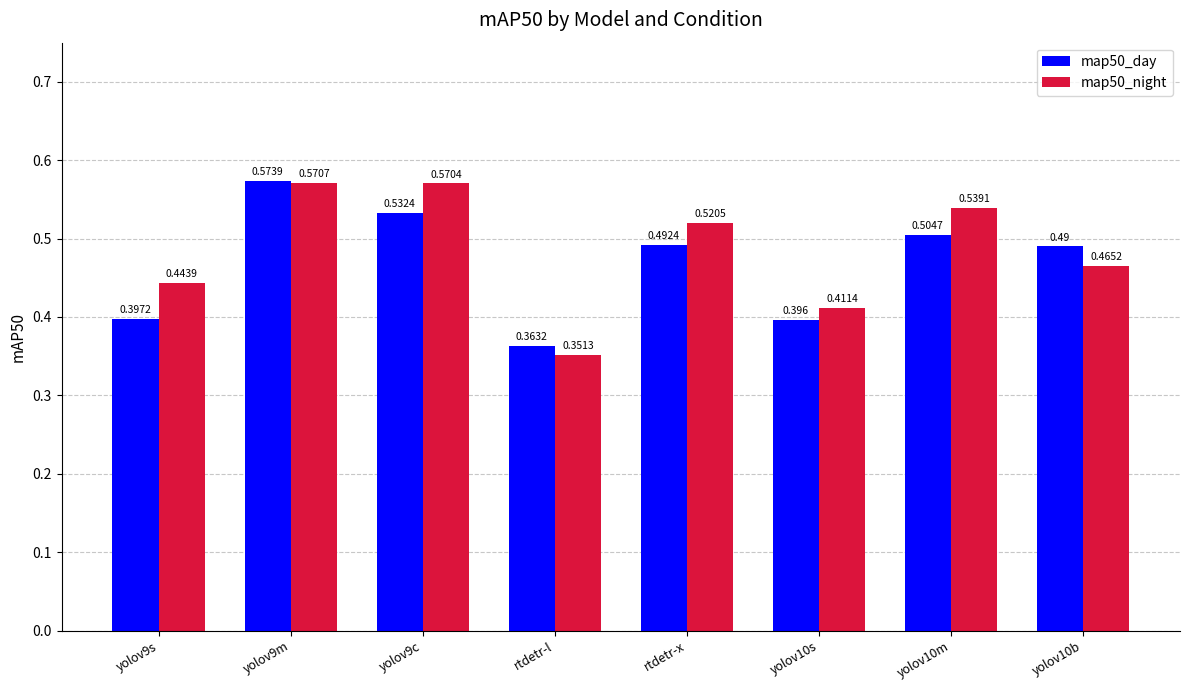

What are all the series names shown in the legend?

map50_day, map50_night